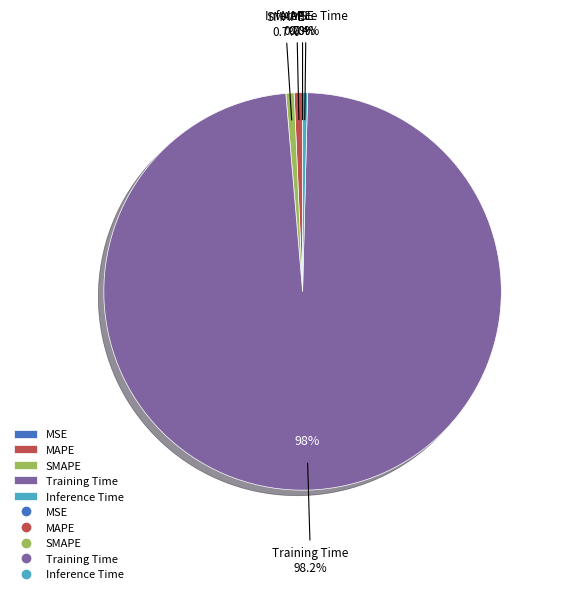

What is the total percentage of MAPE and Inference Time?

1.1%